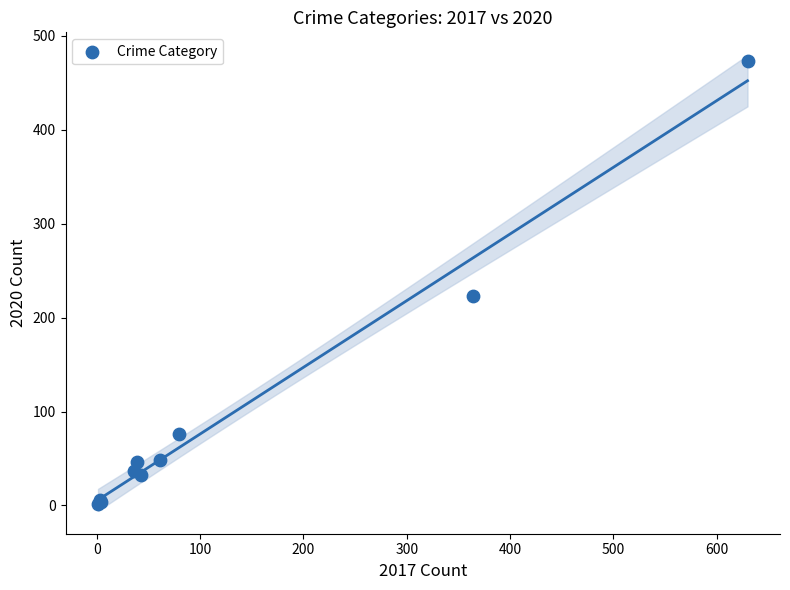

What Y value in the scatter plot is closest to 237?

223